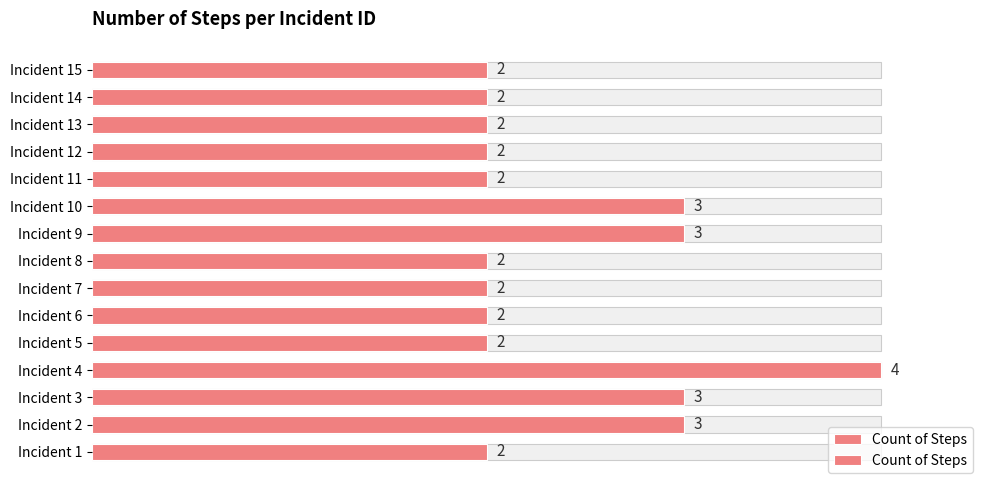

Count the number of data series in this chart.

1